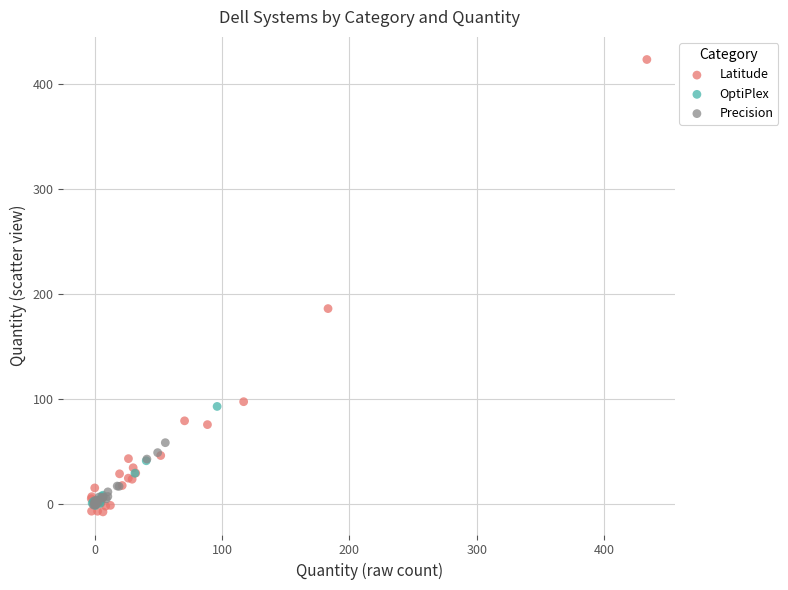

Which series reaches the maximum Y coordinate?

Latitude